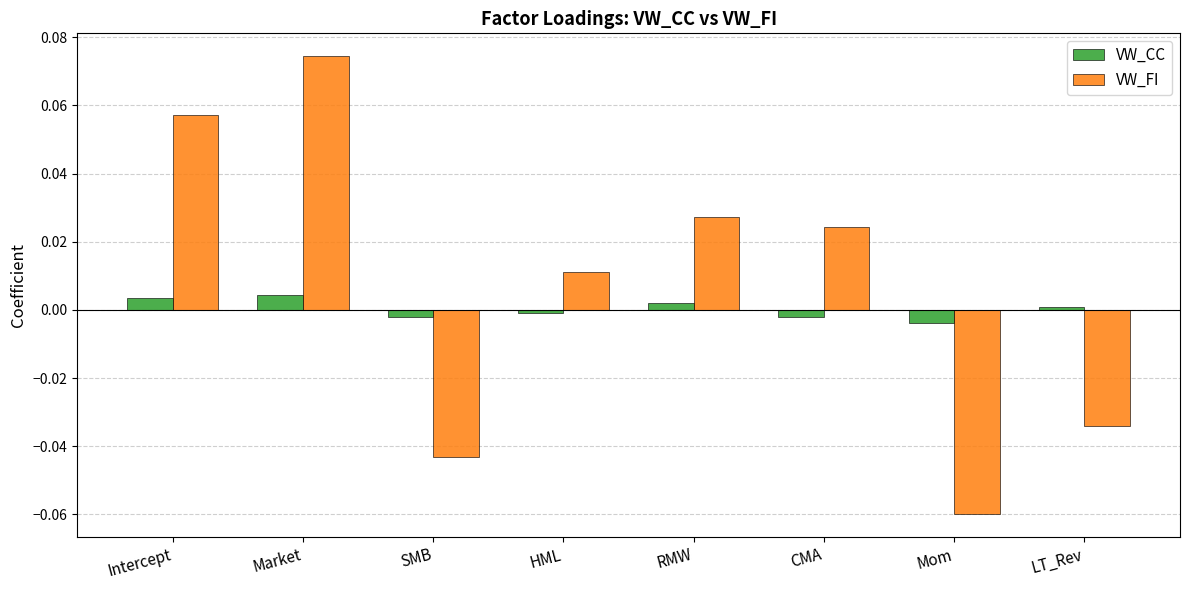

Which category has the lowest value across all series?

Mom